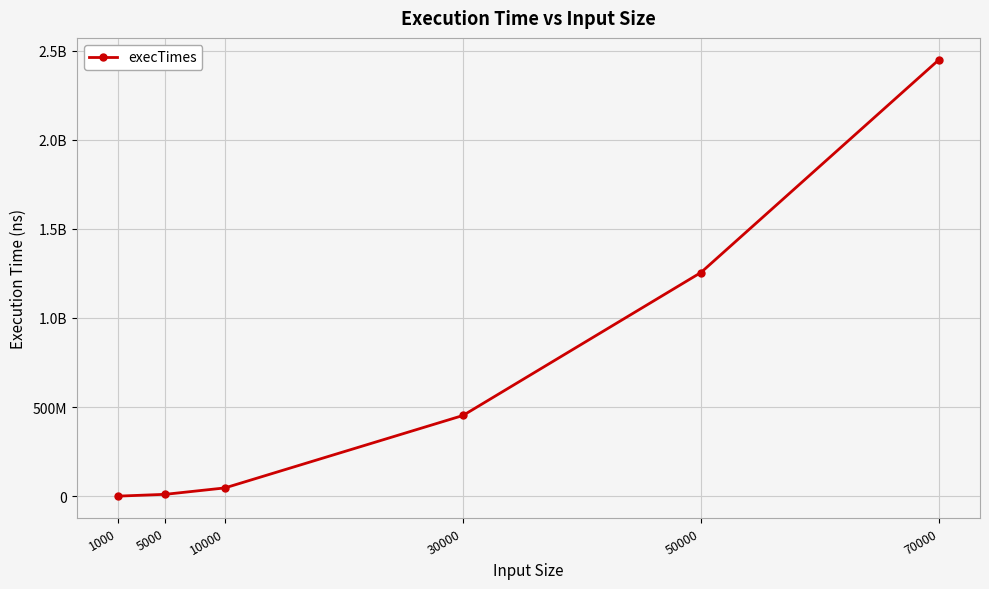

True or false: the data shows 2449192900 at 70000.

True